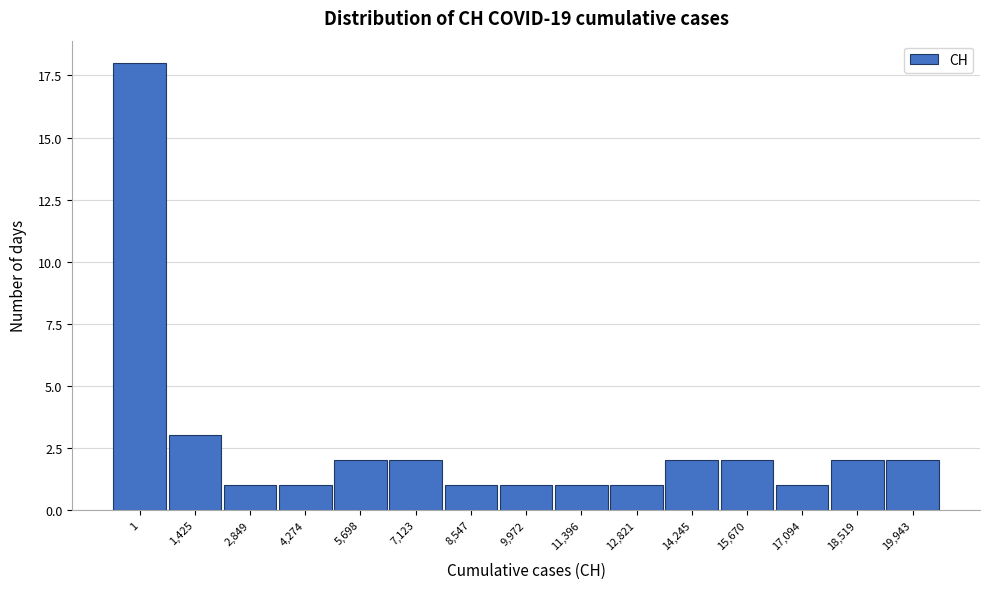

Reading right to left, list all the values displayed in this chart.

2	2	1	2	2	1	1	1	1	2	2	1	1	3	18